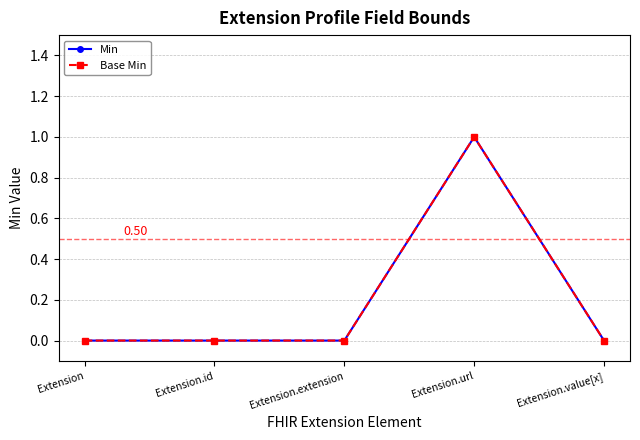

True or false: Min has more than 1 points higher than both neighbors.

False